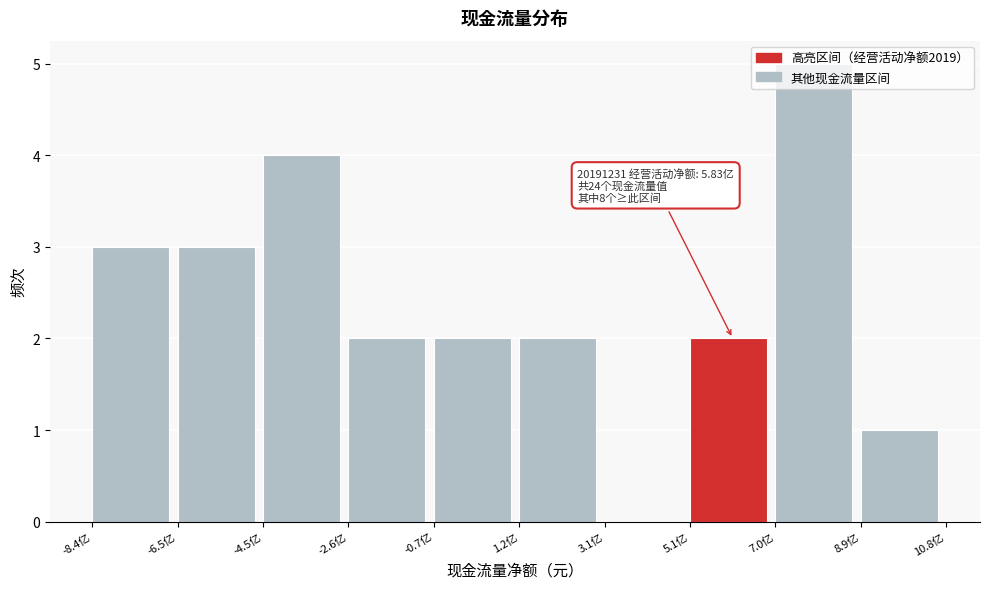

Over which range of the x-axis is the bar tallest?

7.0 to 9.0